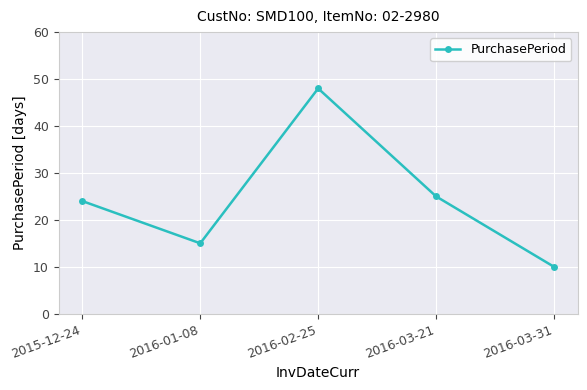

List the labels in order of value, largest first.

2016-02-25, 2016-03-21, 2015-12-24, 2016-01-08, 2016-03-31